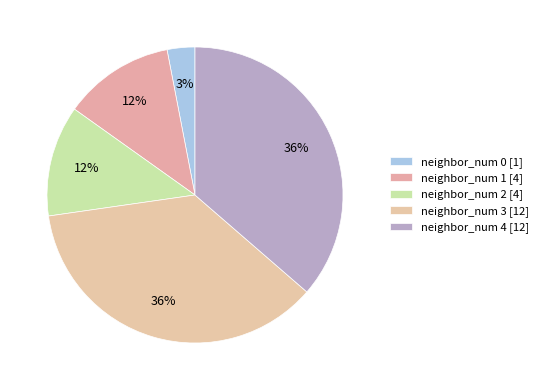

Which category has the biggest portion of the pie?

3